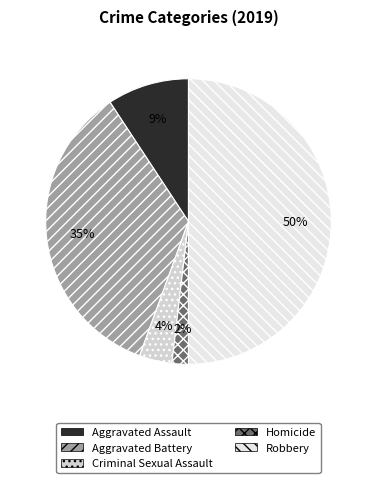

Does any single category account for the majority?

No